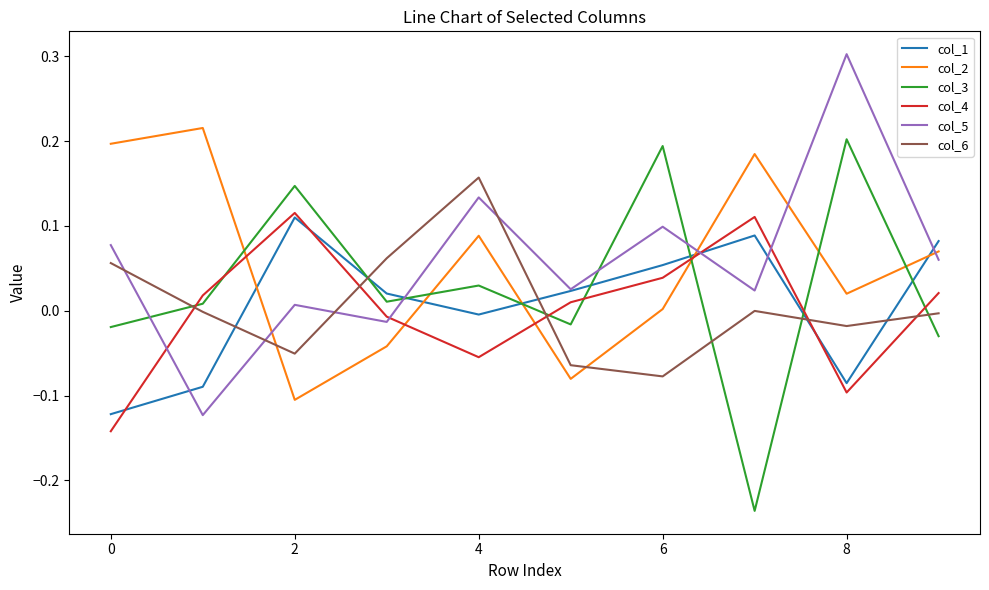

True or false: col_3 has more than 1 interior local peaks.

True